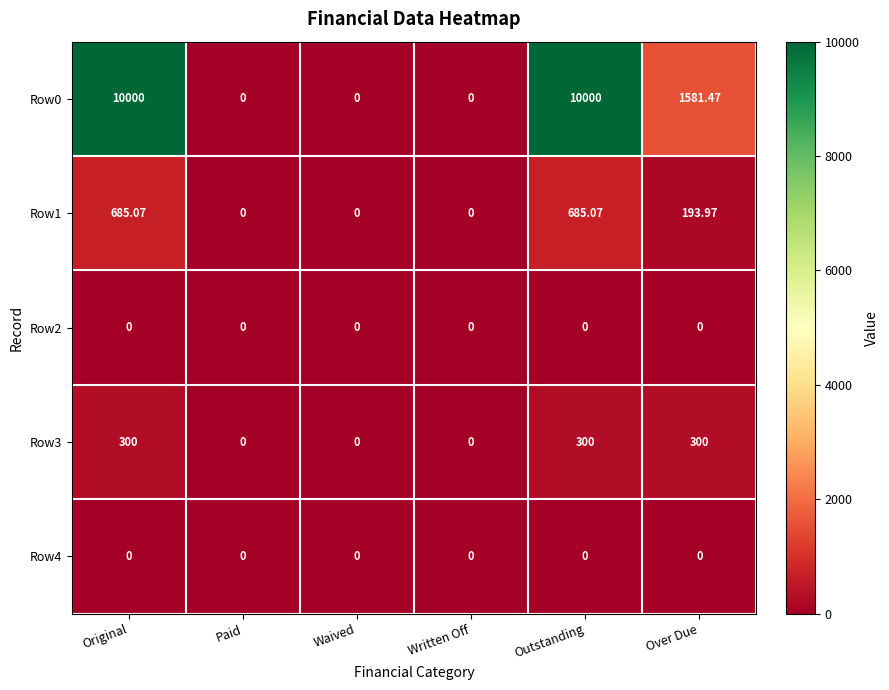

Which series changed the most between Waived and Outstanding?

Row0